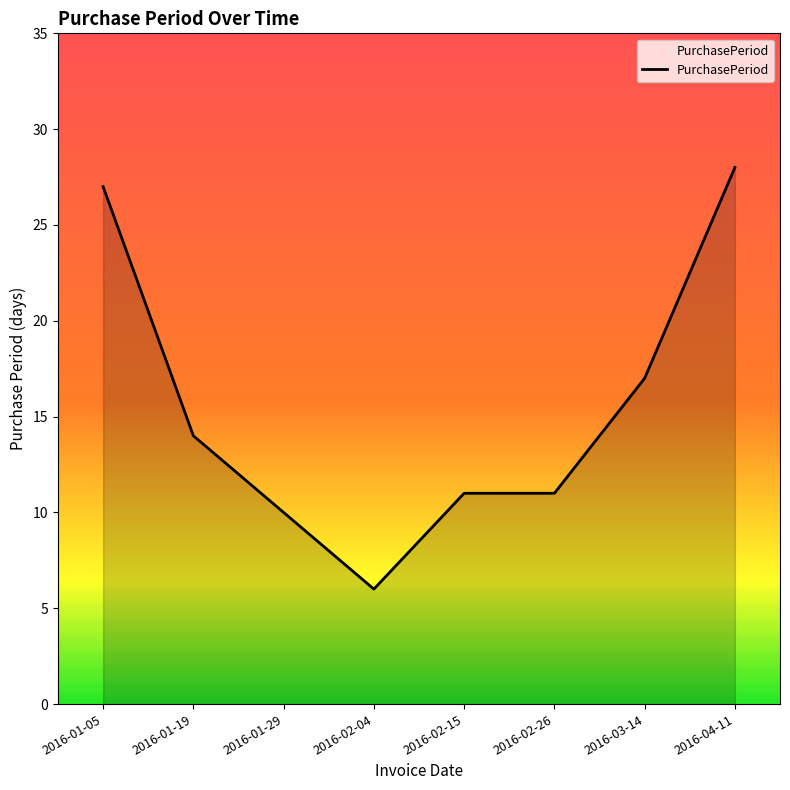

What is the maximum value shown in the chart?

28